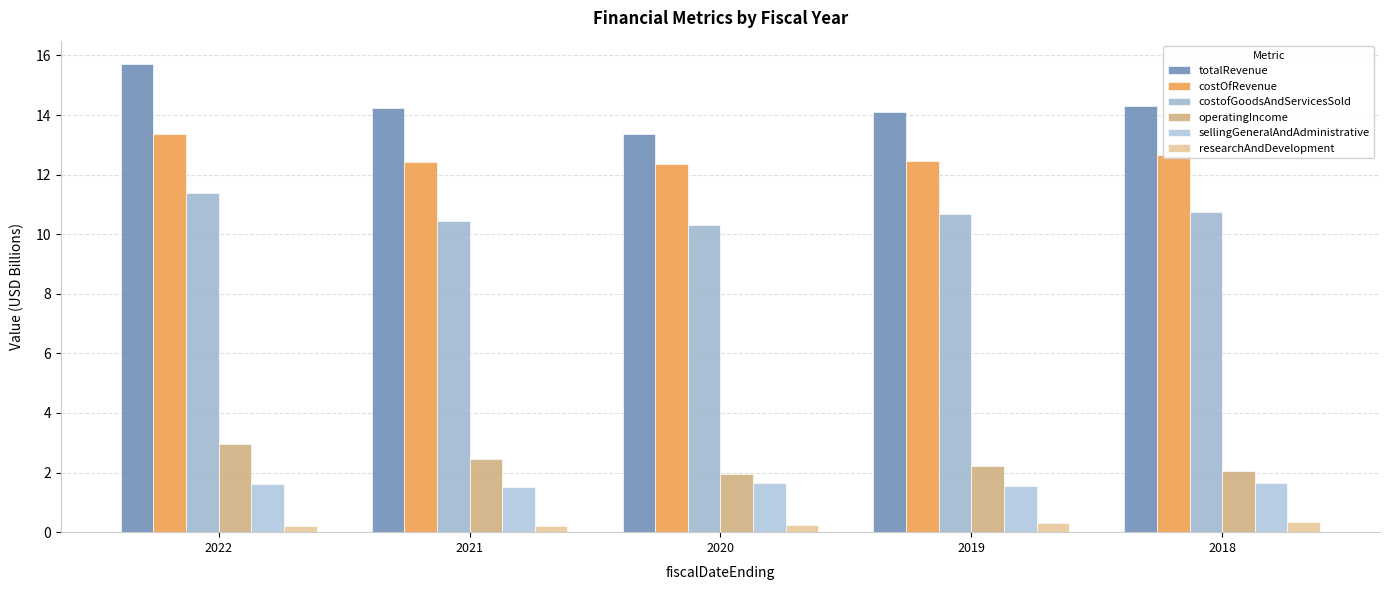

How many bars are there in total?

30